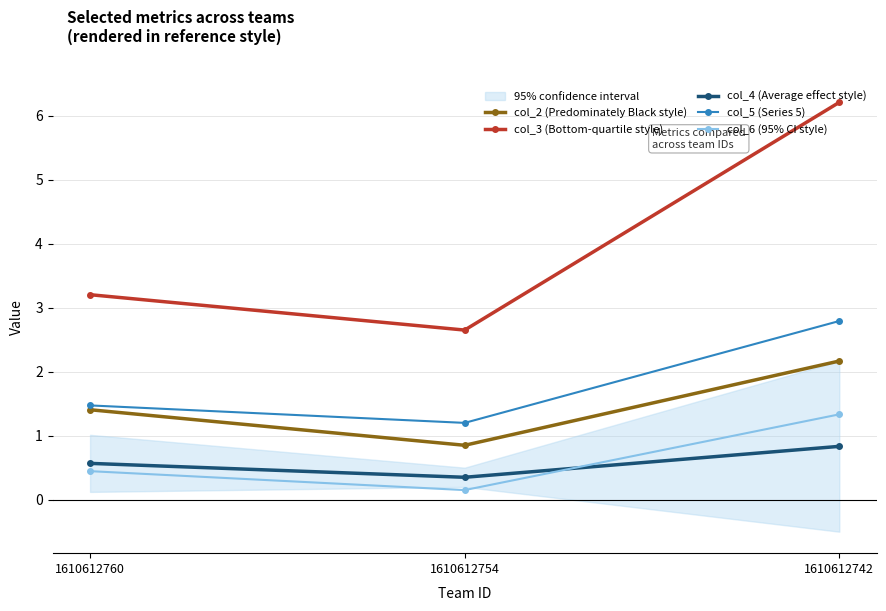

What is the difference between the maximum and minimum values in the col_5 (Series 5) series?

1.6